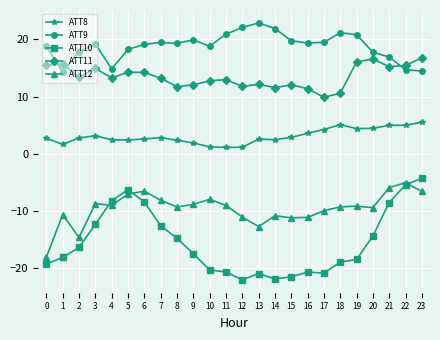

What is the sum of all ATT8 values?

73.5